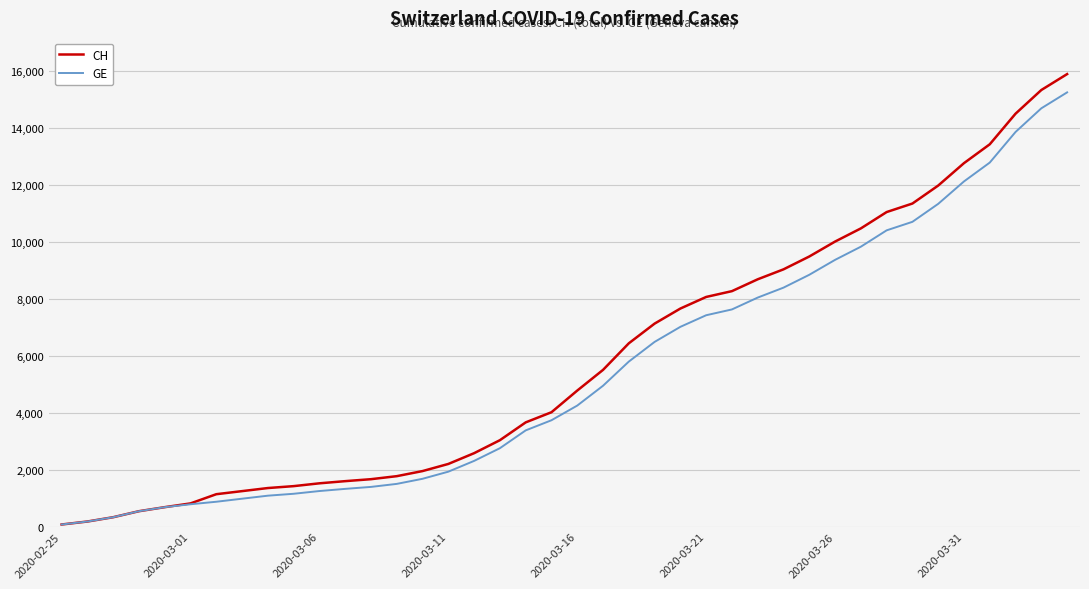

What is the average value of the GE series?

5425